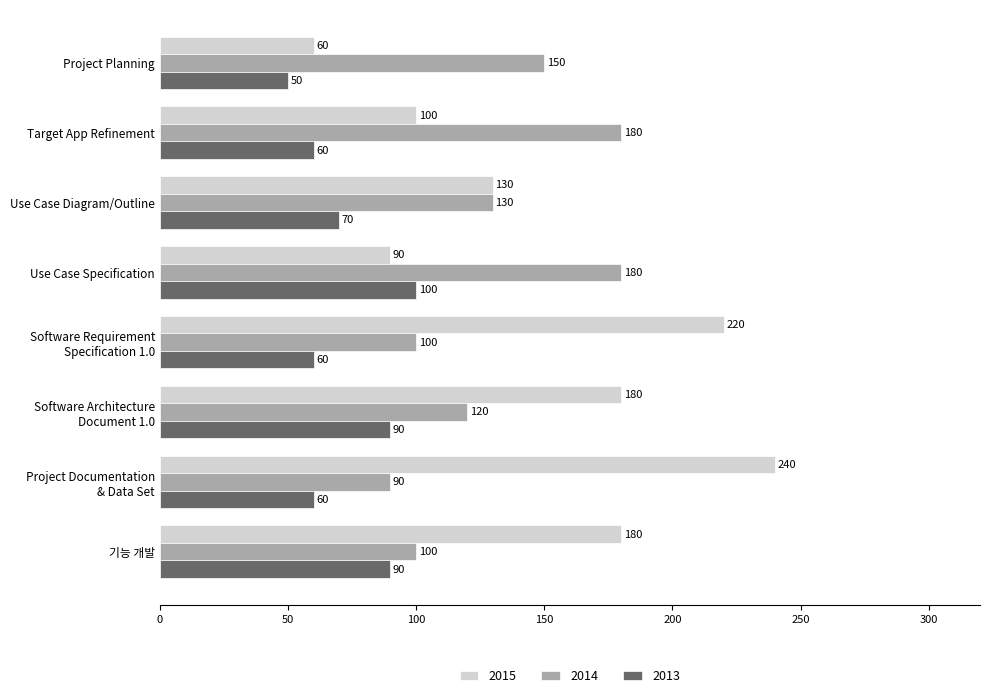

How many data points in 2015 are less than 180?

4